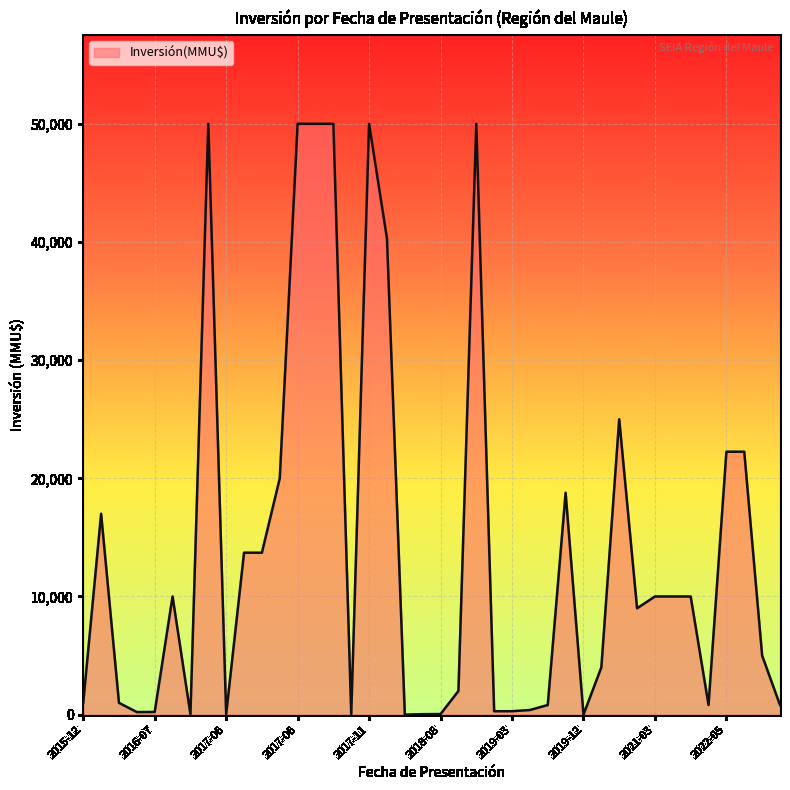

What is the maximum value shown in the chart?

50000